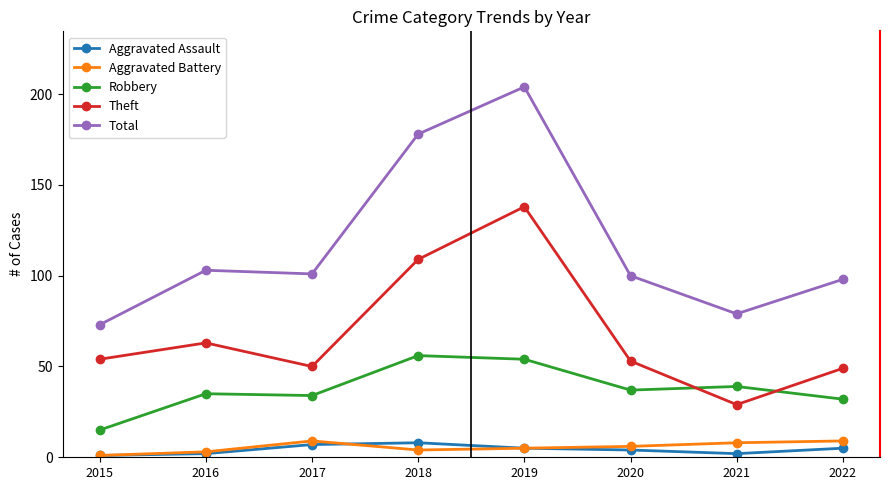

Reading left to right, extract all data points from this chart.

Aggravated Assault: 2015=1	2016=2	2017=7	2018=8	2019=5	2020=4	2021=2	2022=5
Aggravated Battery: 2015=1	2016=3	2017=9	2018=4	2019=5	2020=6	2021=8	2022=9
Robbery: 2015=15	2016=35	2017=34	2018=56	2019=54	2020=37	2021=39	2022=32
Theft: 2015=54	2016=63	2017=50	2018=109	2019=138	2020=53	2021=29	2022=49
Total: 2015=73	2016=103	2017=101	2018=178	2019=204	2020=100	2021=79	2022=98